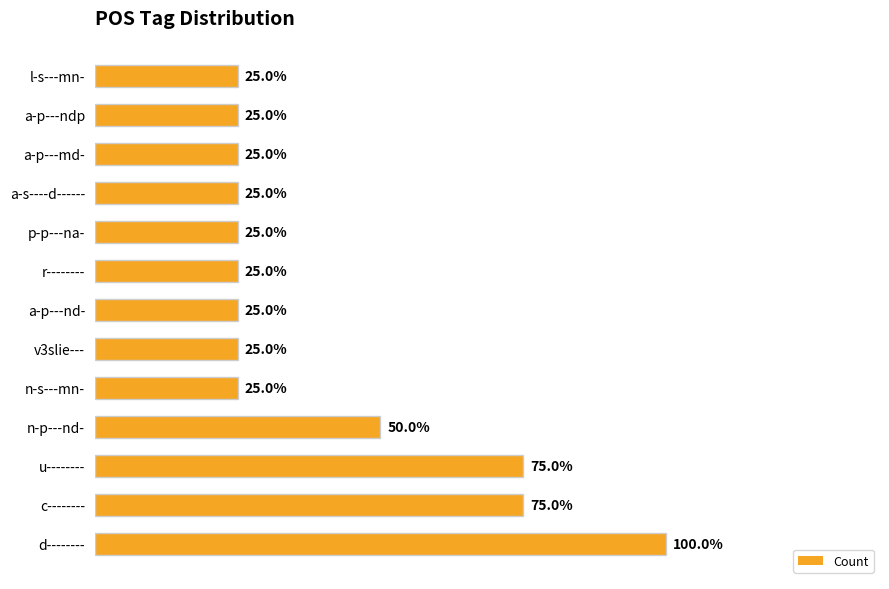

List the labels in order of value, largest first.

d--------, c--------, u--------, n-p---nd-, n-s---mn-, v3slie---, a-p---nd-, r--------, p-p---na-, a-s----d------, a-p---md-, a-p---ndp, l-s---mn-